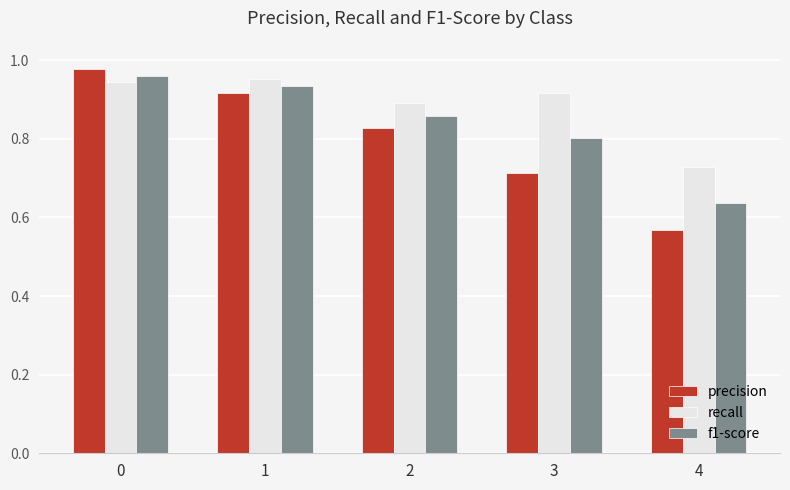

List the series in order of their overall mean, highest first.

recall, f1-score, precision